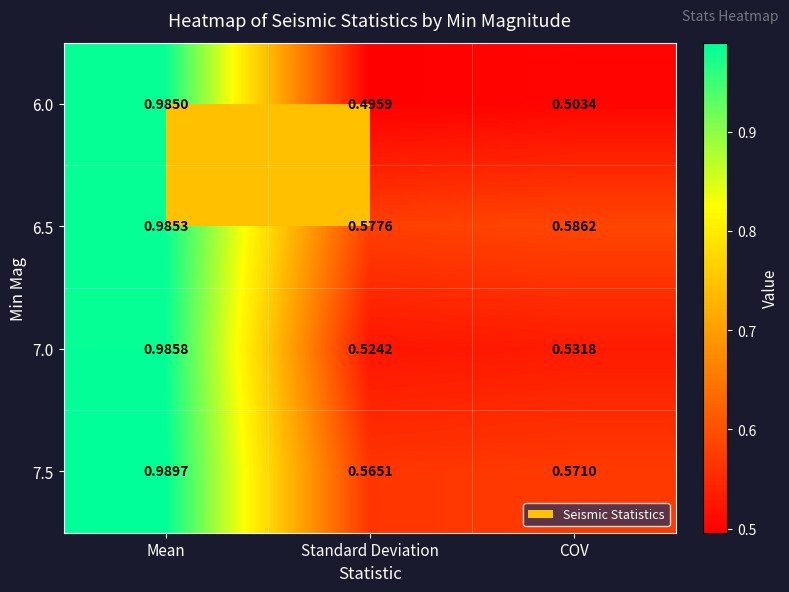

List the labels in order of 7.0 value, largest first.

Mean, COV, Standard Deviation